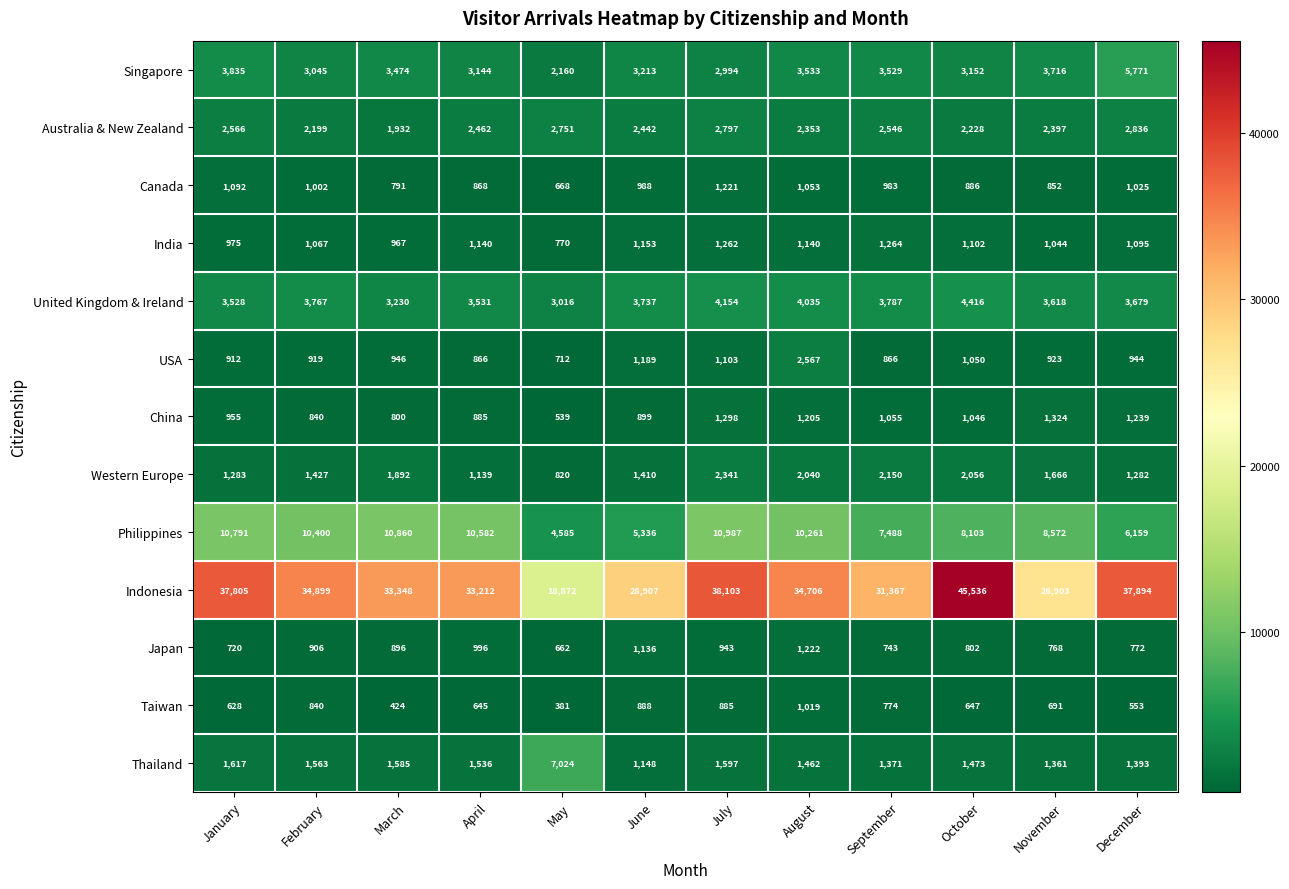

At which category is the sum across all series the highest?

October